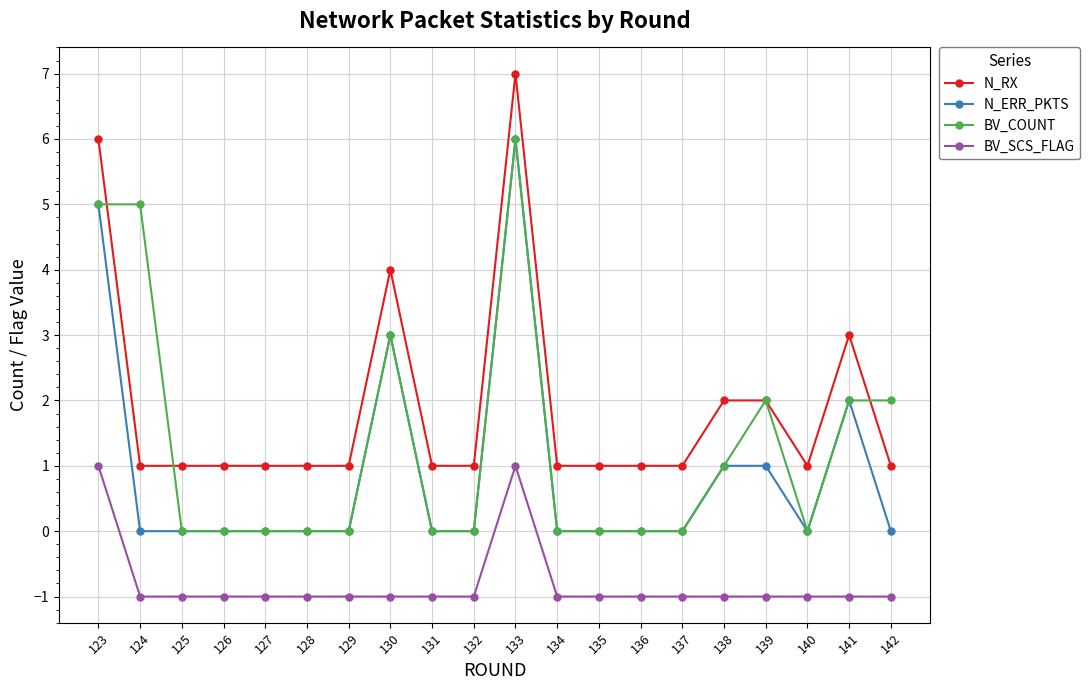

True or false: BV_SCS_FLAG and N_ERR_PKTS intersect in this chart.

False